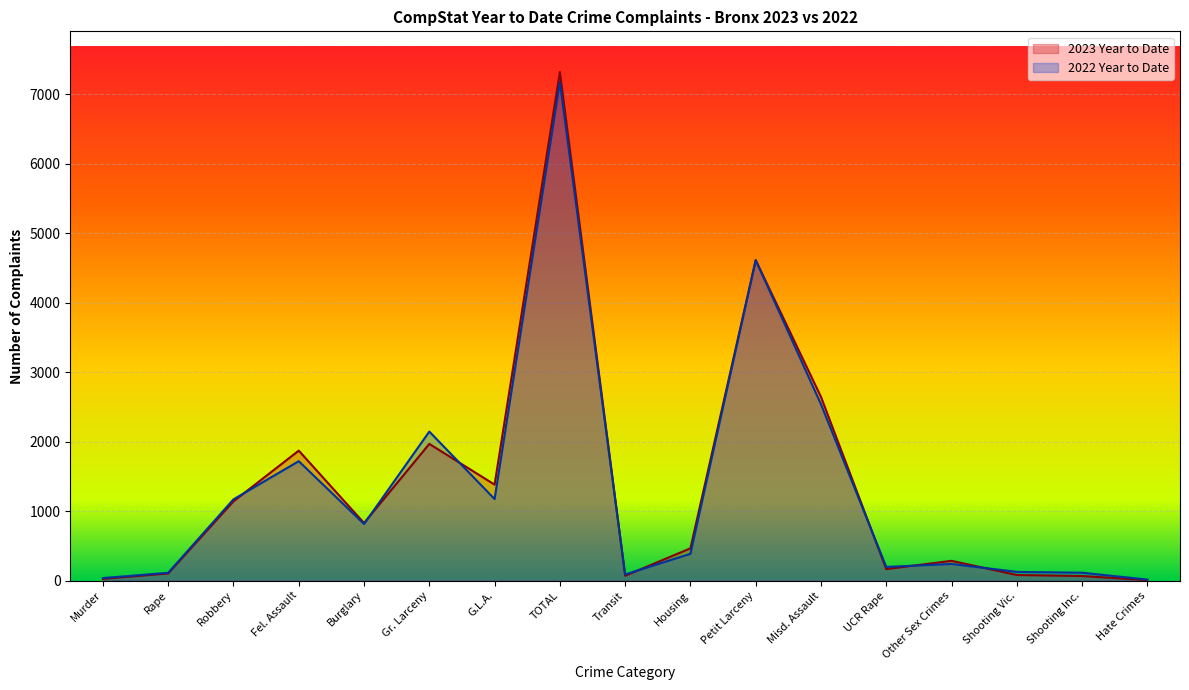

Is it true that 2022 Year to Date equals 37 at Murder?

True